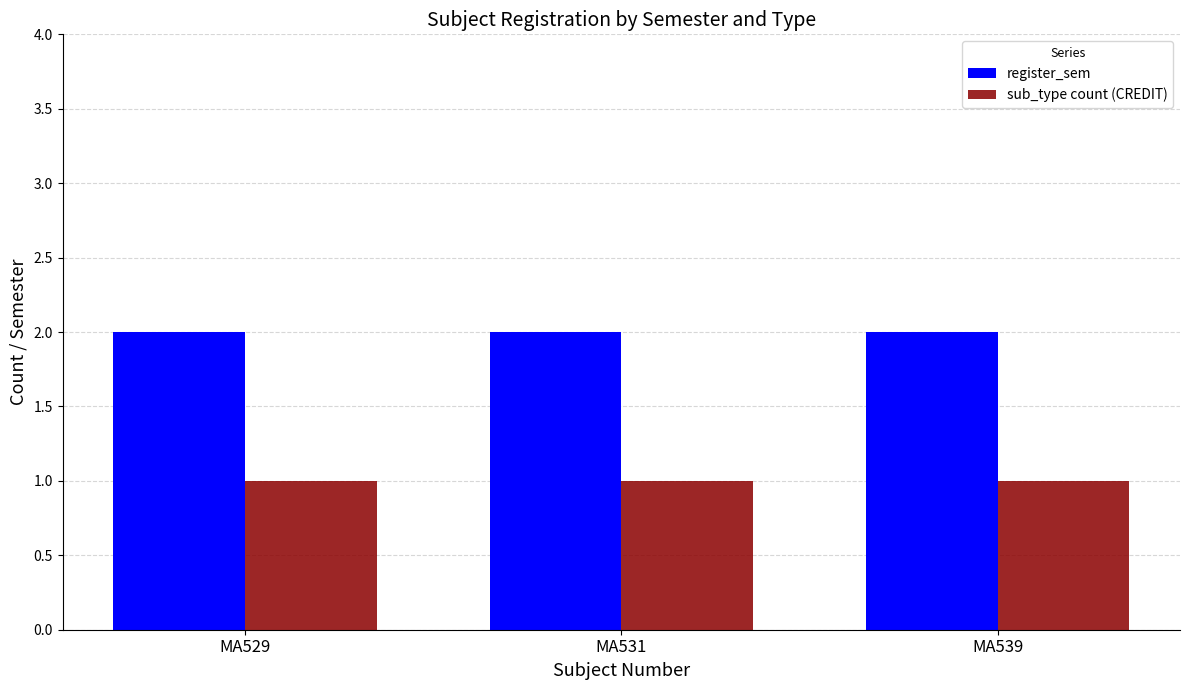

At MA529, list the series in order from largest to smallest.

register_sem, sub_type count (CREDIT)